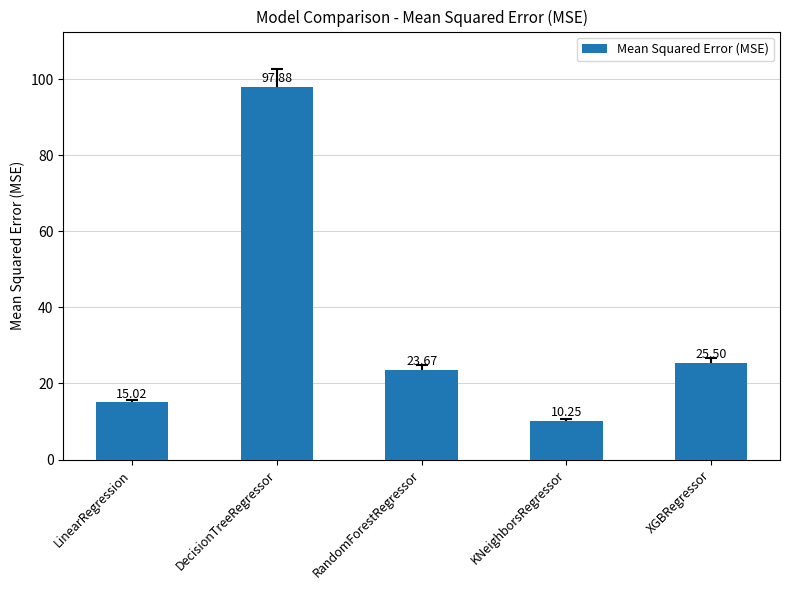

What is the change in value from LinearRegression to KNeighborsRegressor?

-4.8